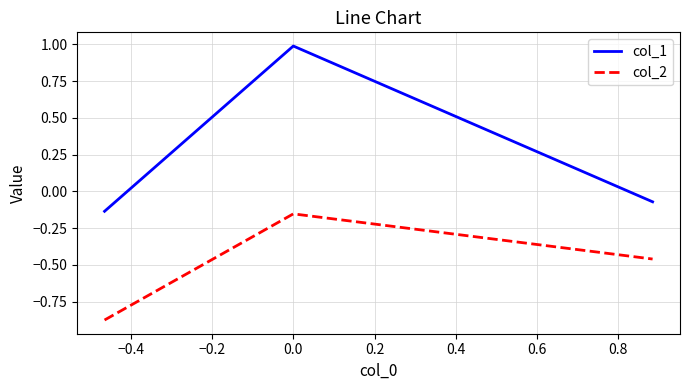

What is the difference between the maximum and minimum values in the col_1 series?

1.1